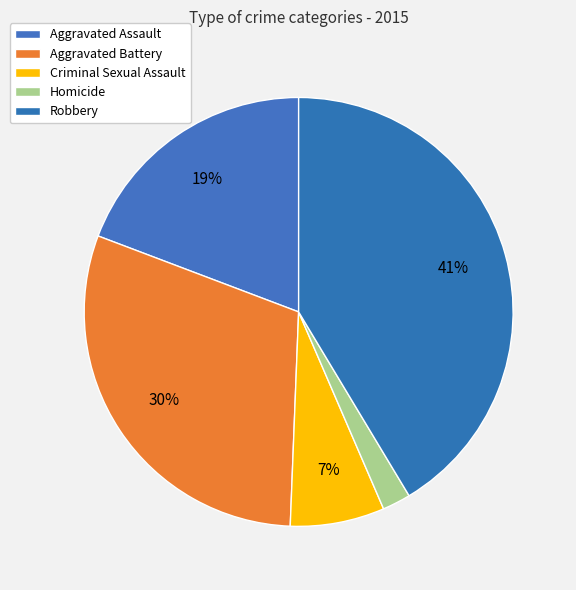

What portion of the pie excludes Aggravated Assault?

80.8%